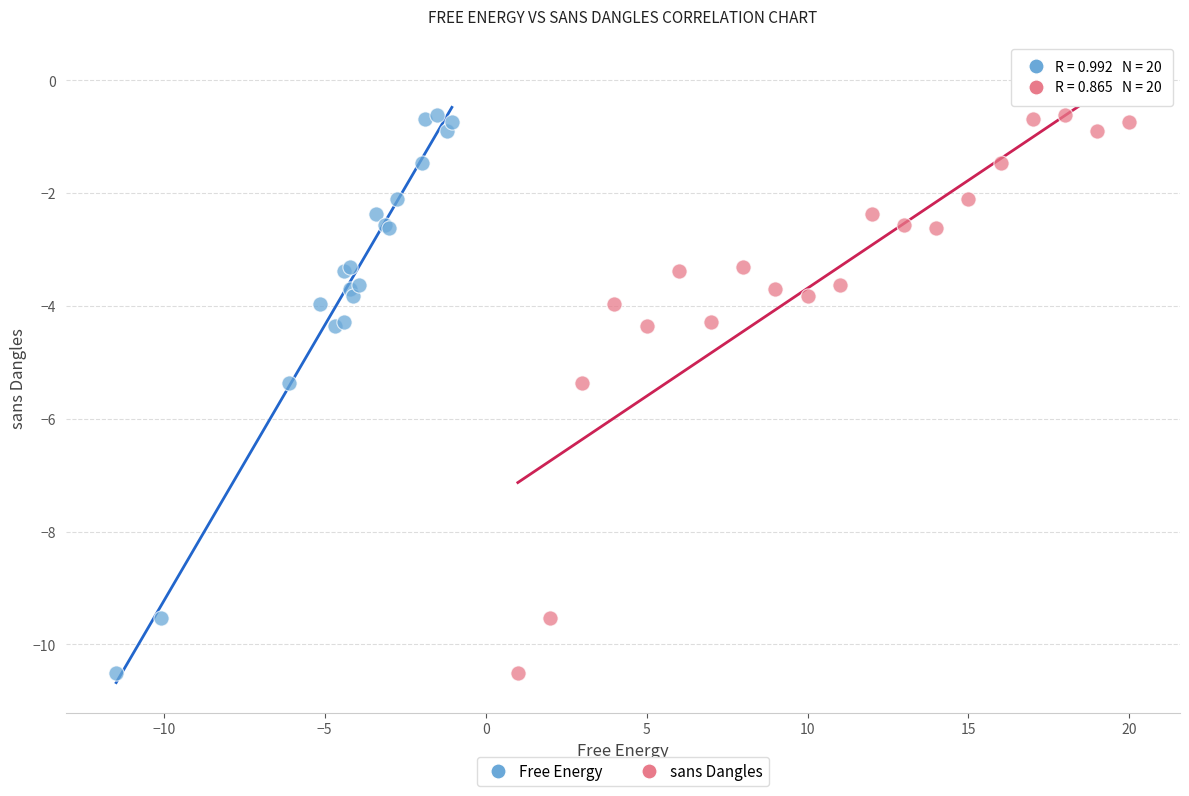

What are all the series names shown in the legend?

Free Energy, sans Dangles